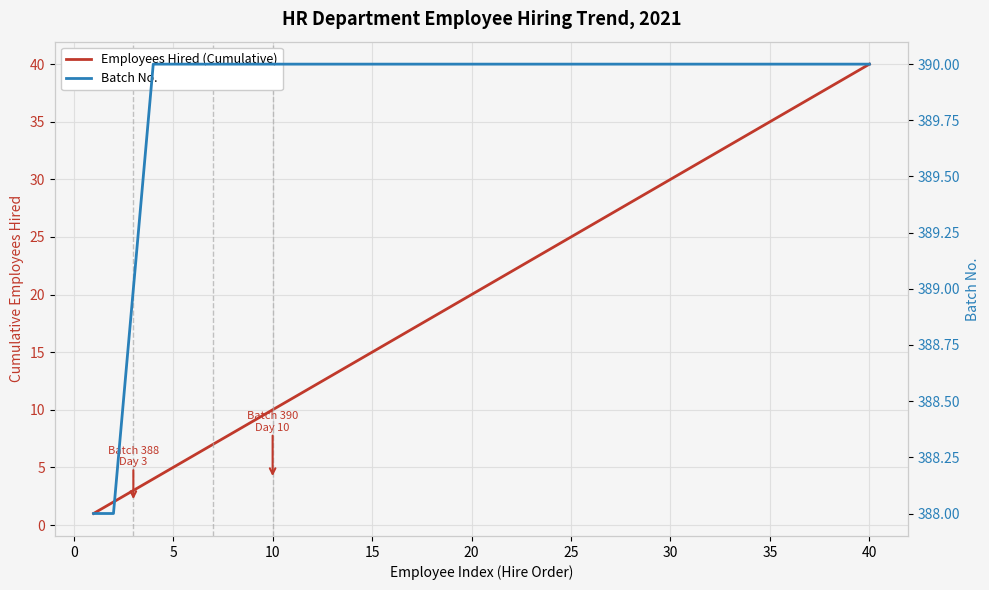

How many values in the Batch No. series are below 390?

3